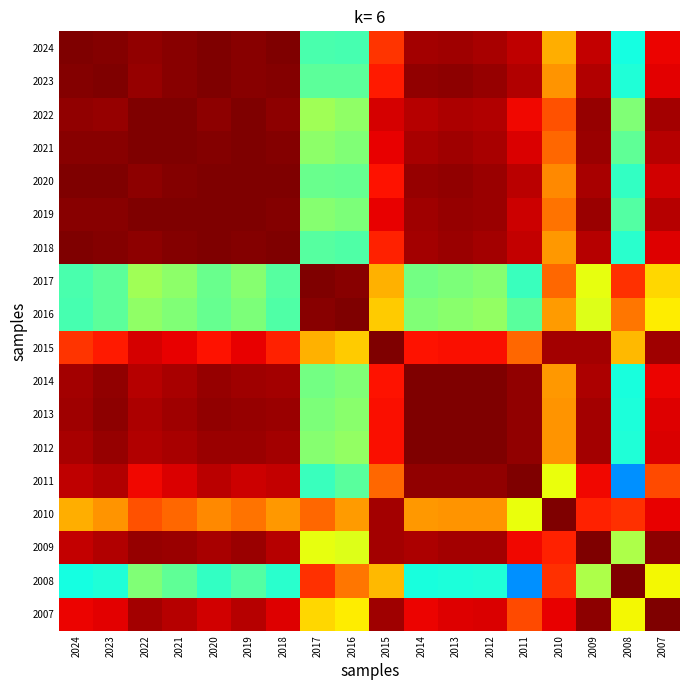

What is the spread (max minus min) of values at 2015?

0.6